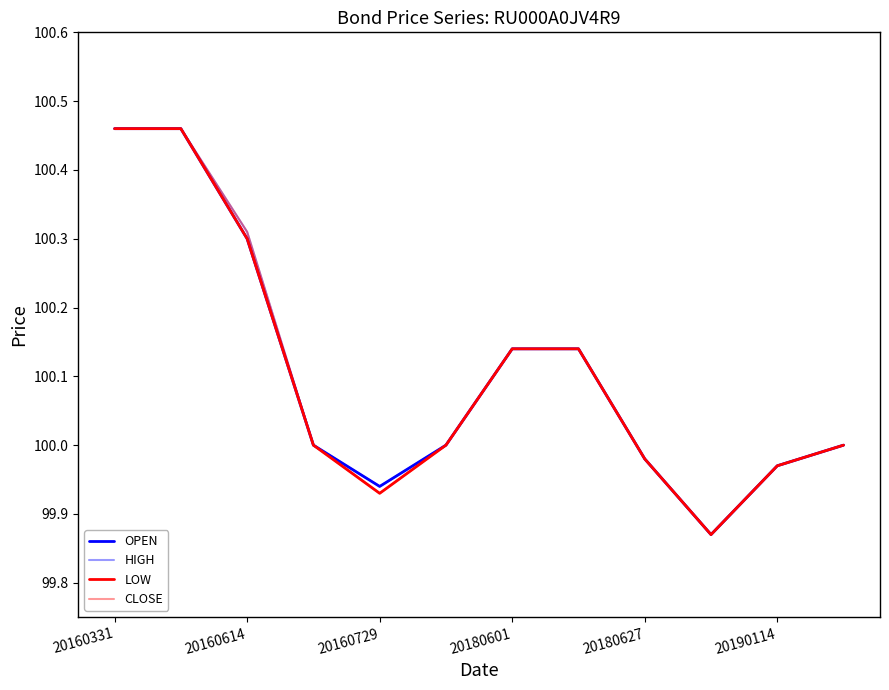

Is this an area chart (filled region under the line)?

No